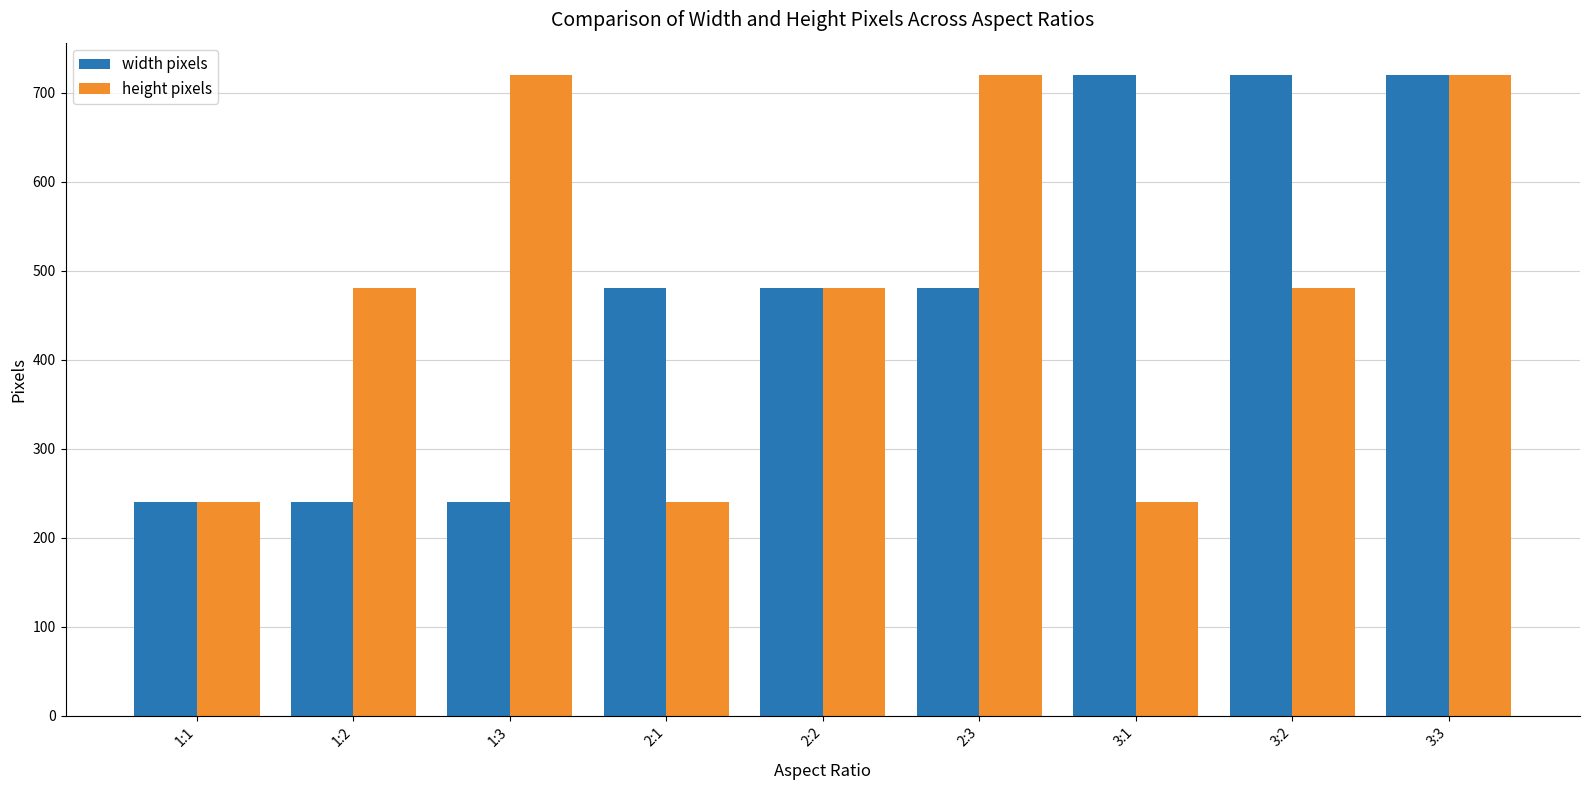

Reading left to right, list all the values displayed in this chart.

width pixels: 240	240	240	480	480	480	720	720	720
height pixels: 240	480	720	240	480	720	240	480	720